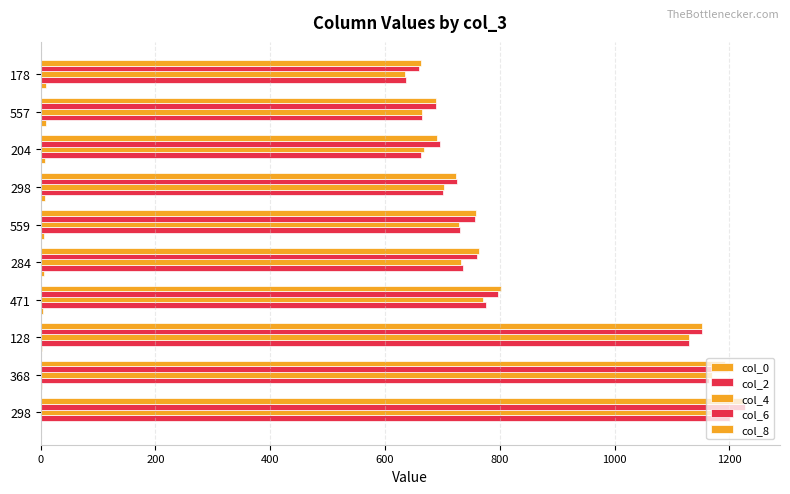

How many categories are shown in the chart?

10